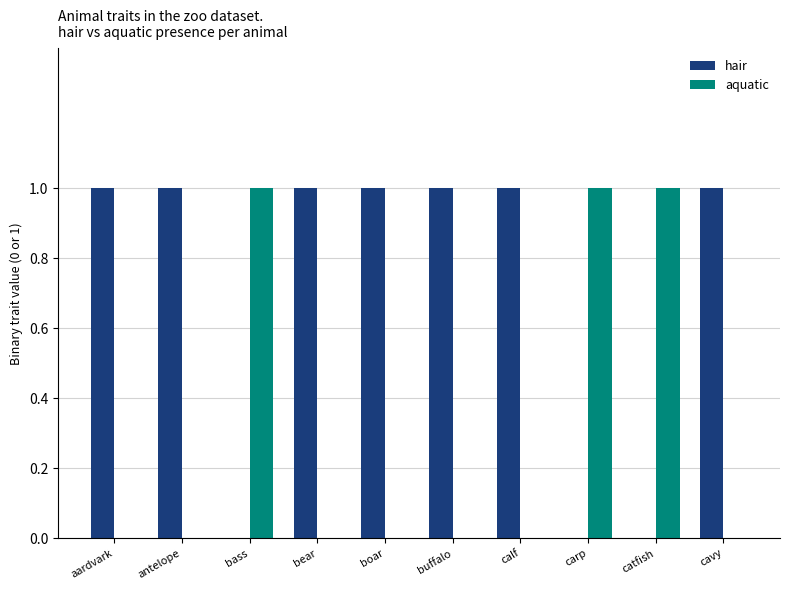

True or false: hair has a value of -1 at carp.

False